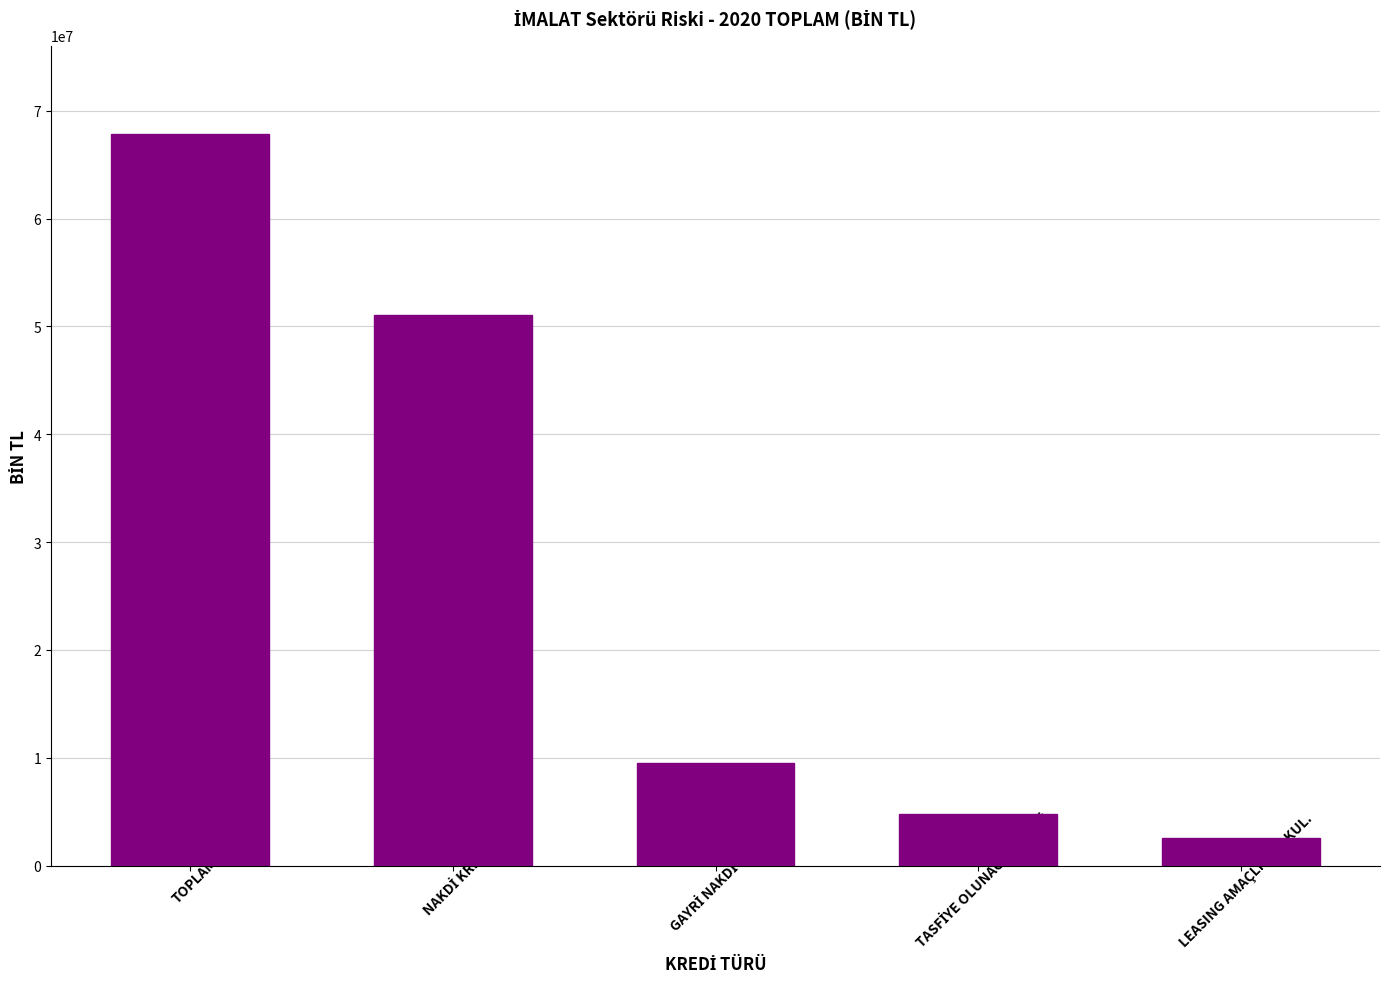

What is the value of the 2nd bar from the left?

51042552.8